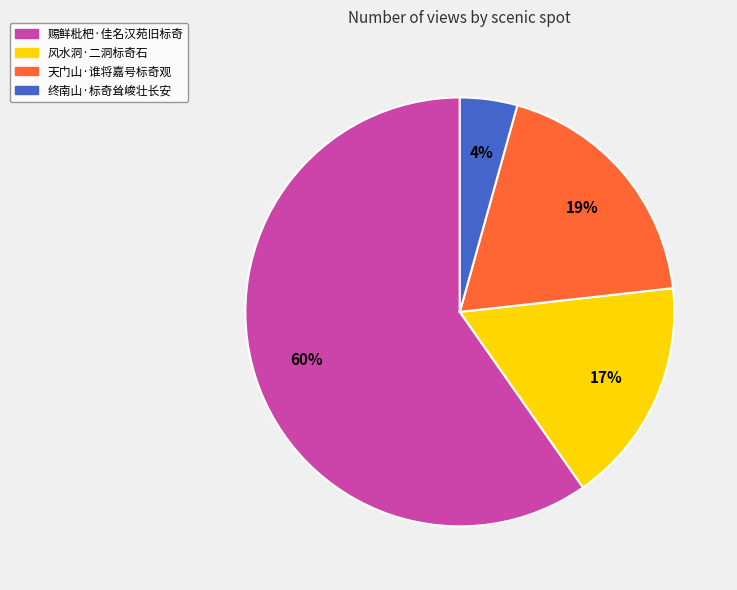

Count the number of slices in the pie.

4